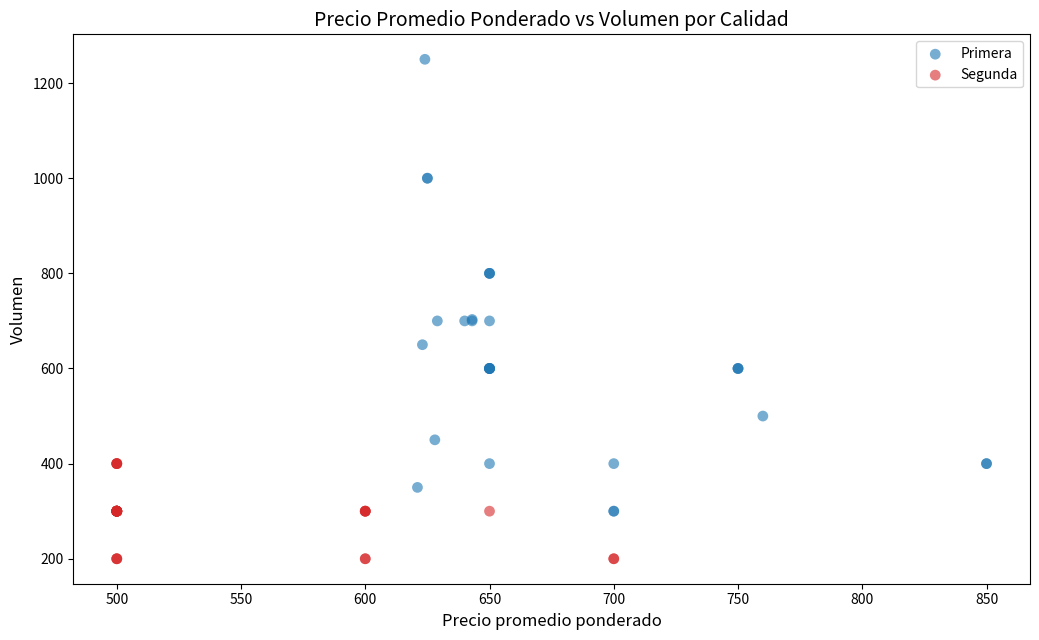

Which series contains the lowest Y value?

Segunda